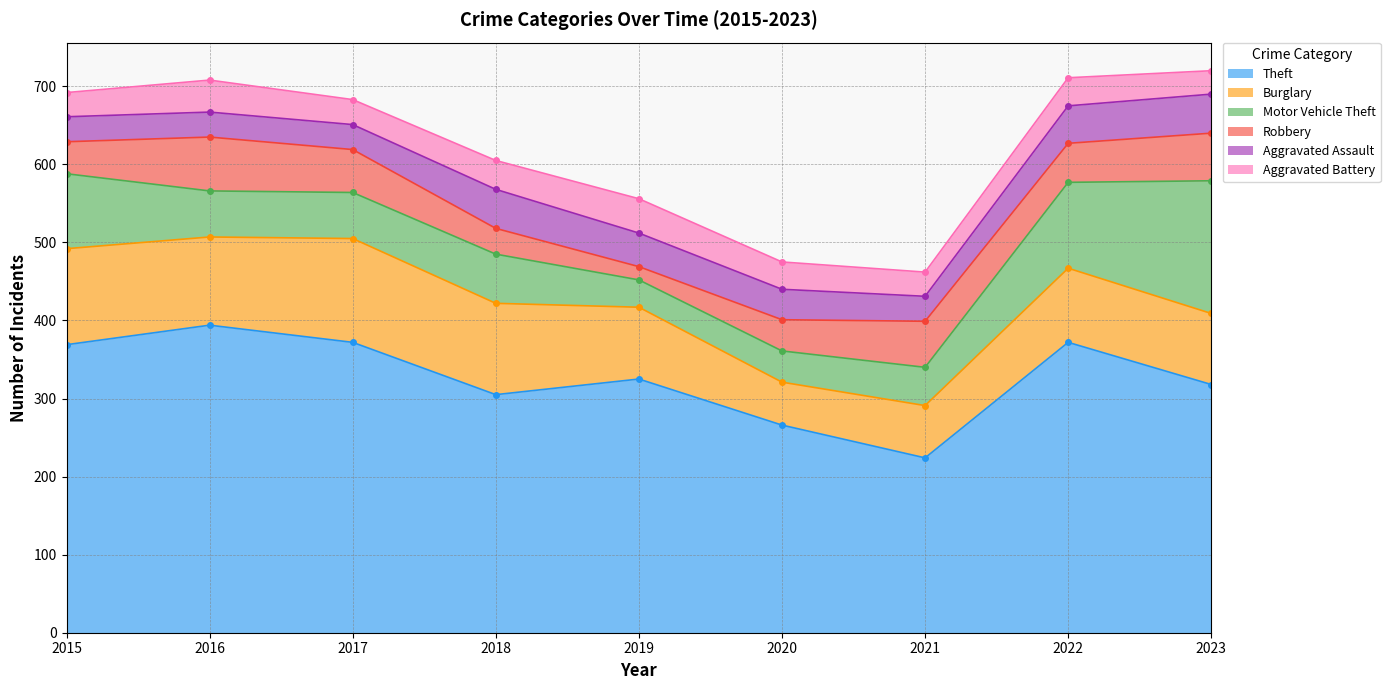

What is the difference between the highest and lowest values at 2023?

288